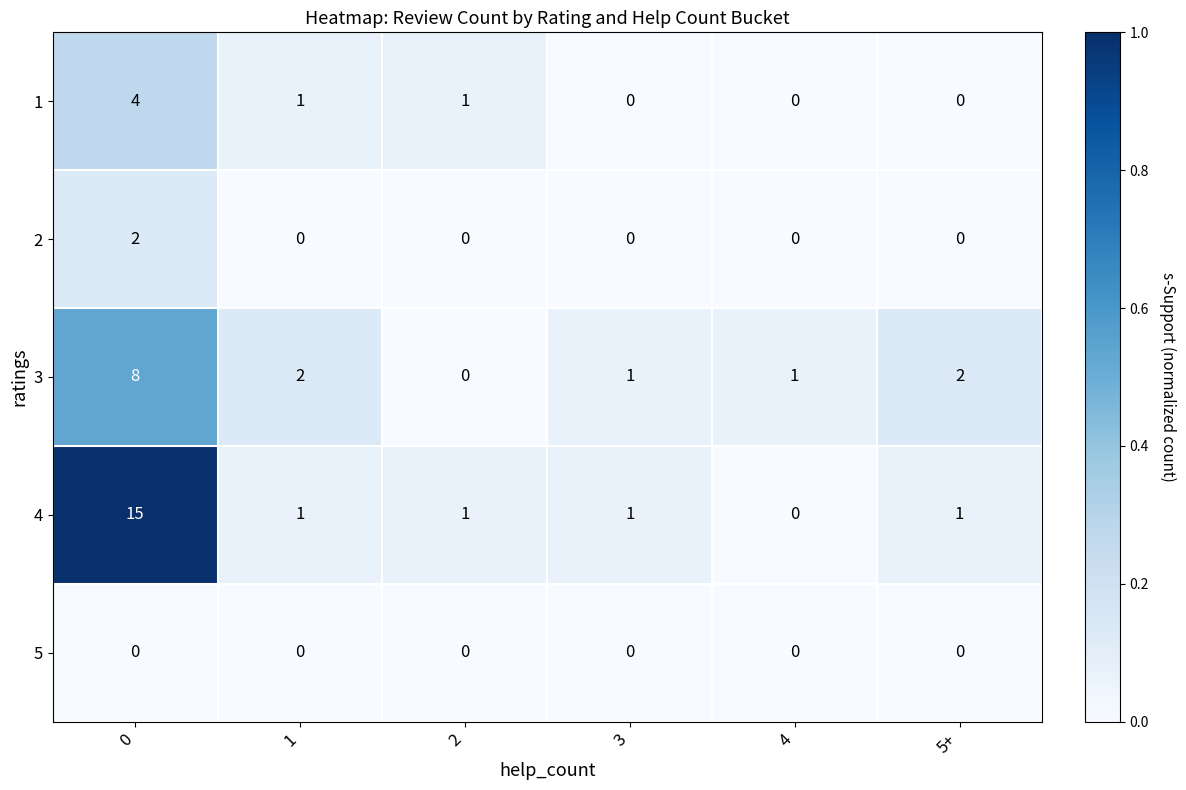

What is the difference between the highest and lowest values at 1?

2